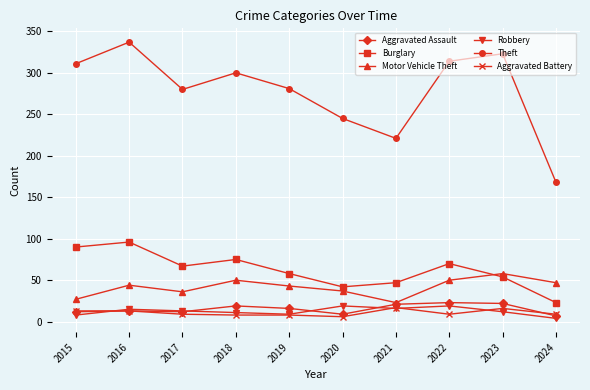

How many values in the Aggravated Battery series are below 9?

3